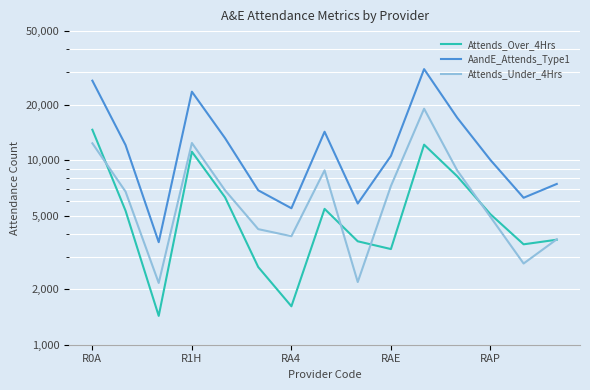

Reading left to right, extract all data points from this chart.

Attends_Over_4Hrs: 14607	5321	1433	11105	6291	2635	1615	5445	3633	3298	12128	8171	5093	3499	3706
AandE_Attends_Type1: 26945	12076	3594	23488	13154	6863	5486	14251	5819	10539	31125	16954	10018	6253	7431
Attends_Under_4Hrs: 12338	6755	2161	12383	6863	4228	3871	8806	2186	7241	18997	8783	4925	2754	3725